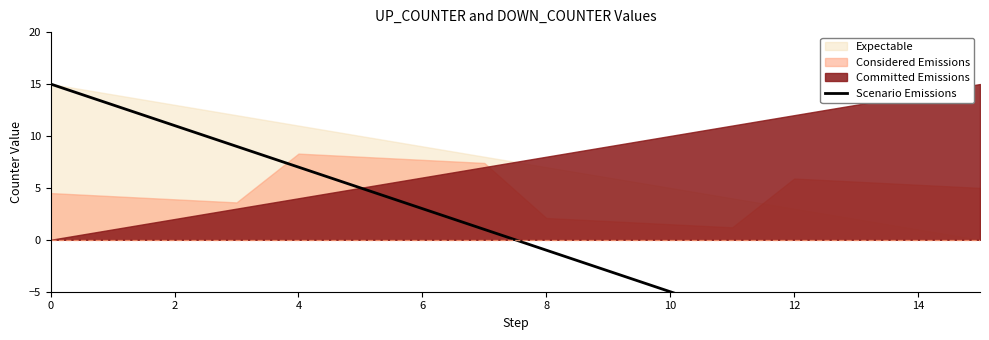

Reading left to right, what are all the values shown in this chart?

15	13	11	9	7	5	3	1	-1	-3	-5	-7	-9	-11	-13	-15